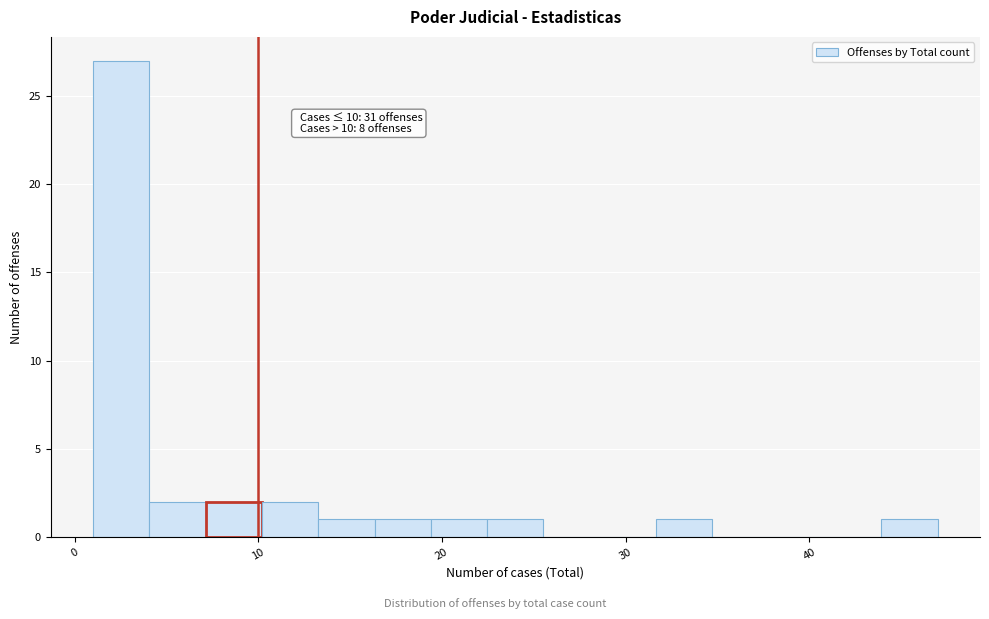

Read against the x-axis, roughly where is the centre of the tallest bar?

3